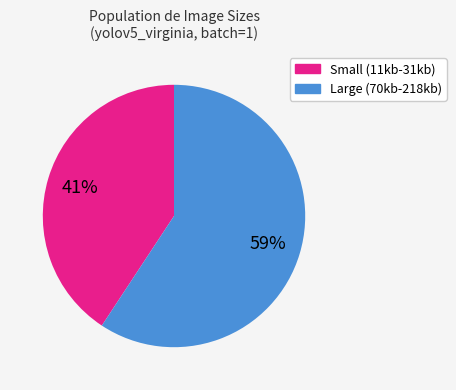

Is there a majority slice in this chart?

Yes